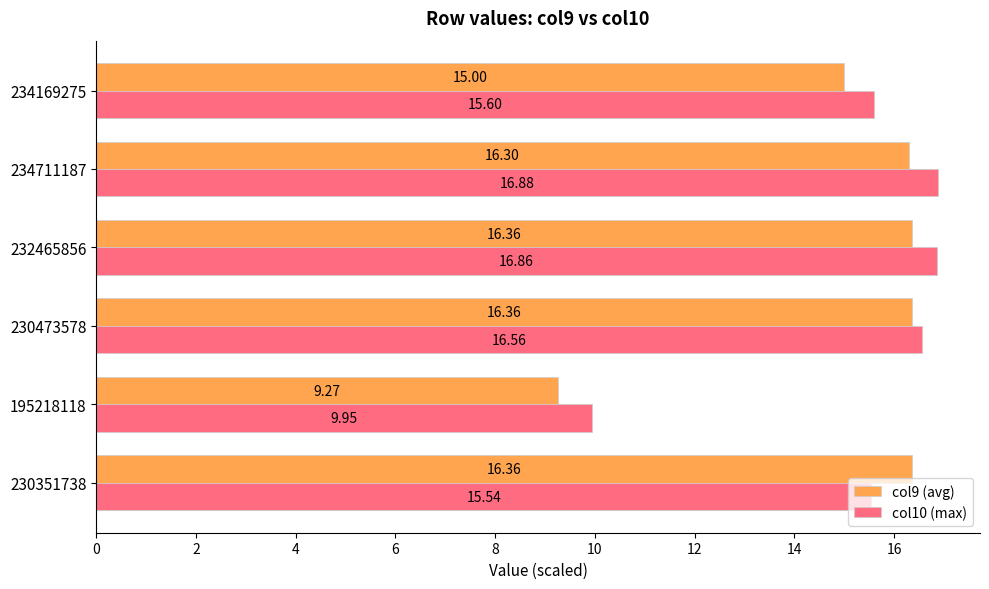

Which category has the highest value across all series?

234711187